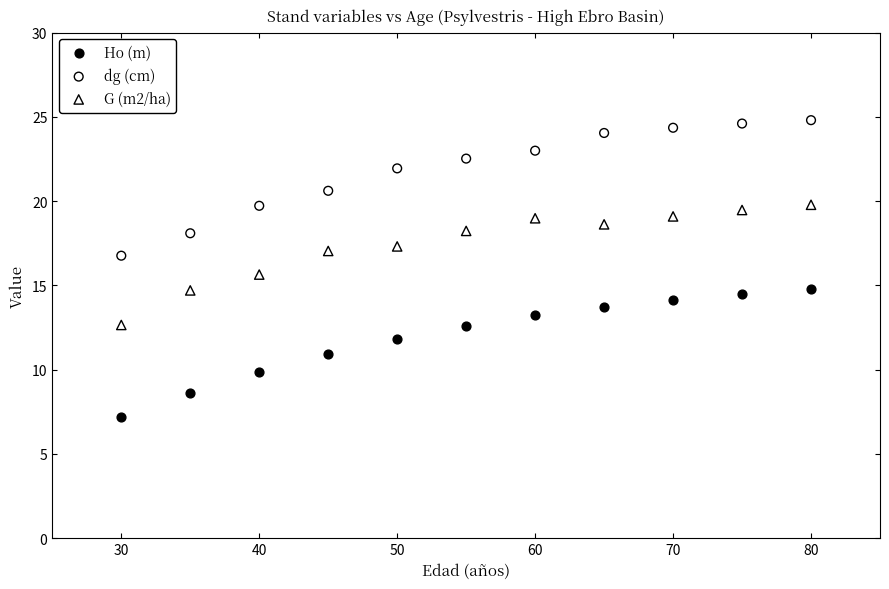

Which series has the widest spread of Y values?

dg (cm)